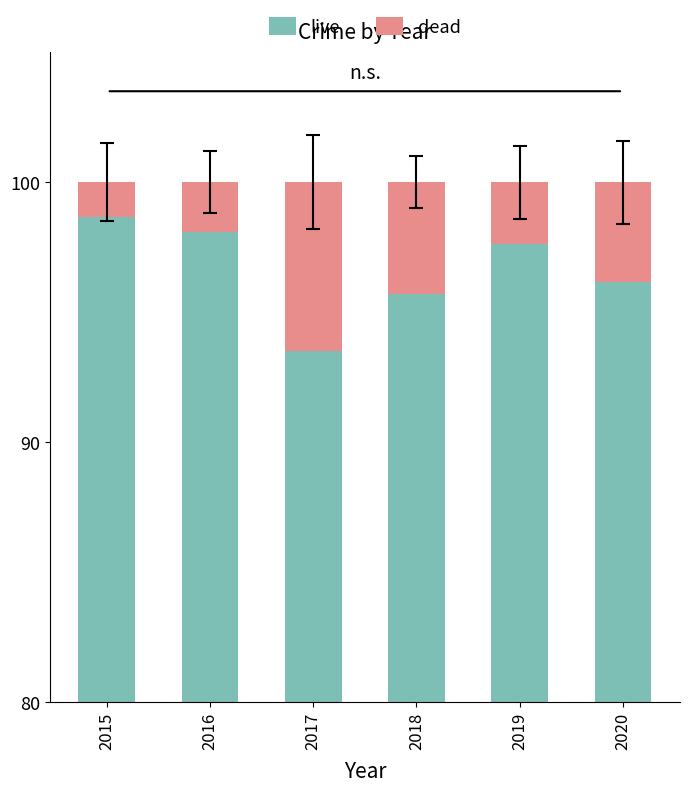

How many values in the live series exceed 97?

3